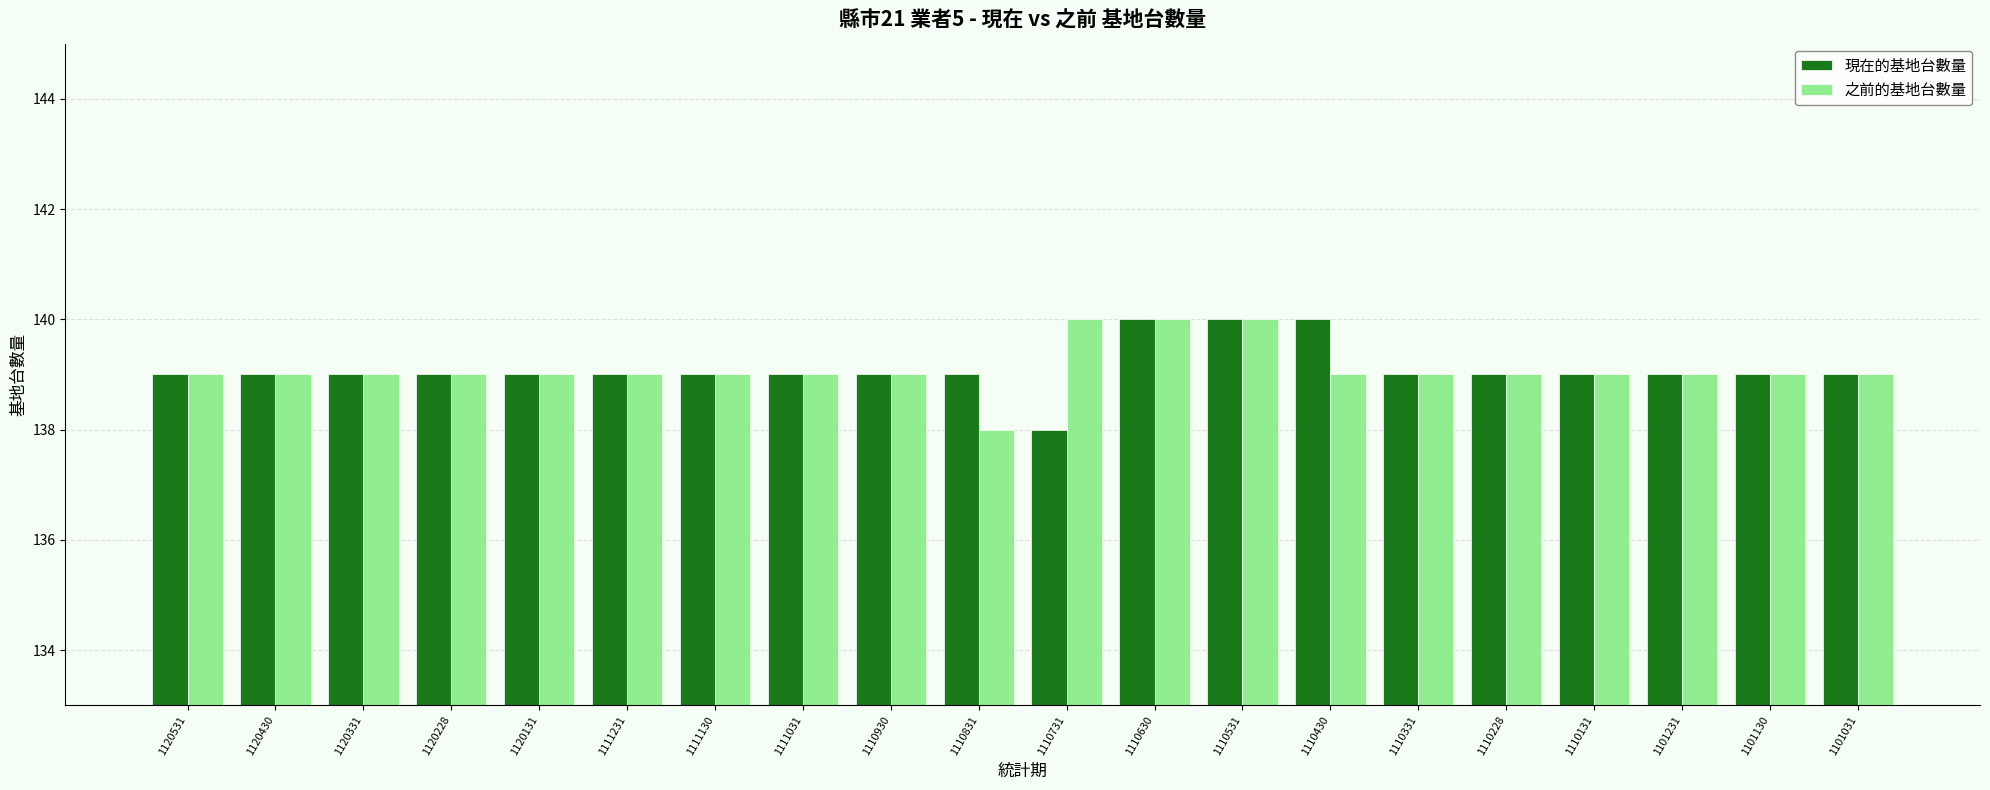

Which series changed the most between 1110430 and 1110131?

現在的基地台數量